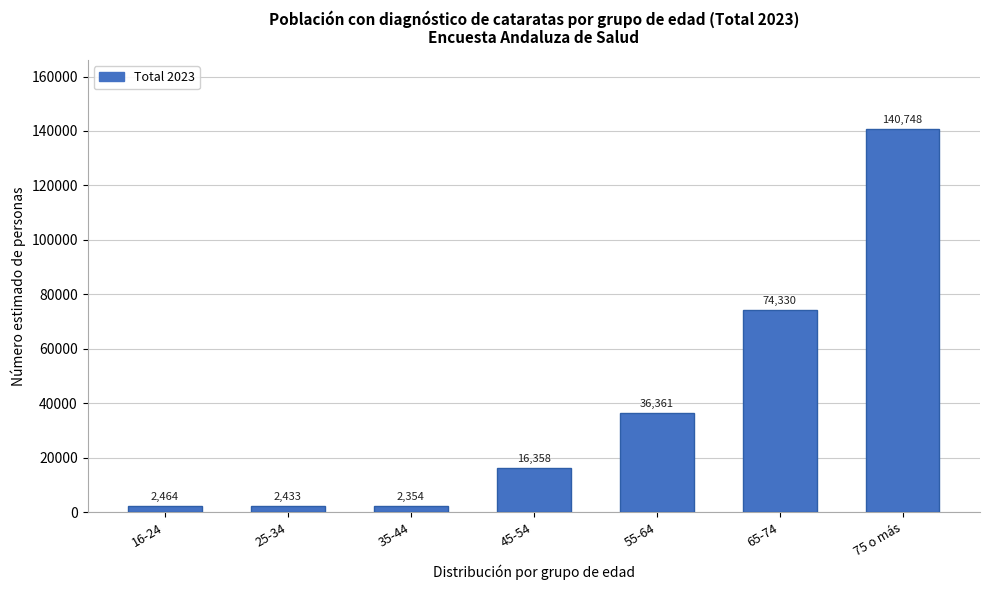

Reading left to right, transcribe all the data shown in this chart.

16-24=2464	25-34=2433	35-44=2354	45-54=16358	55-64=36361	65-74=74330	75 o más=140748